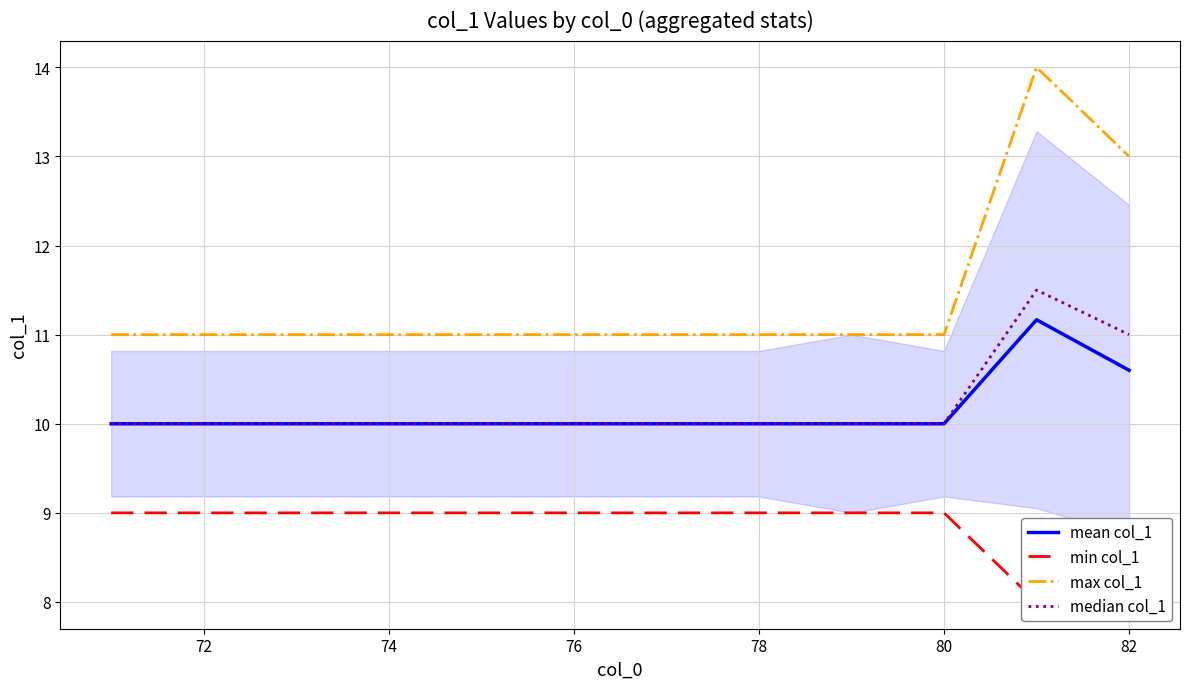

The value of mean col_1 at 72 is 2.5. True or false?

False